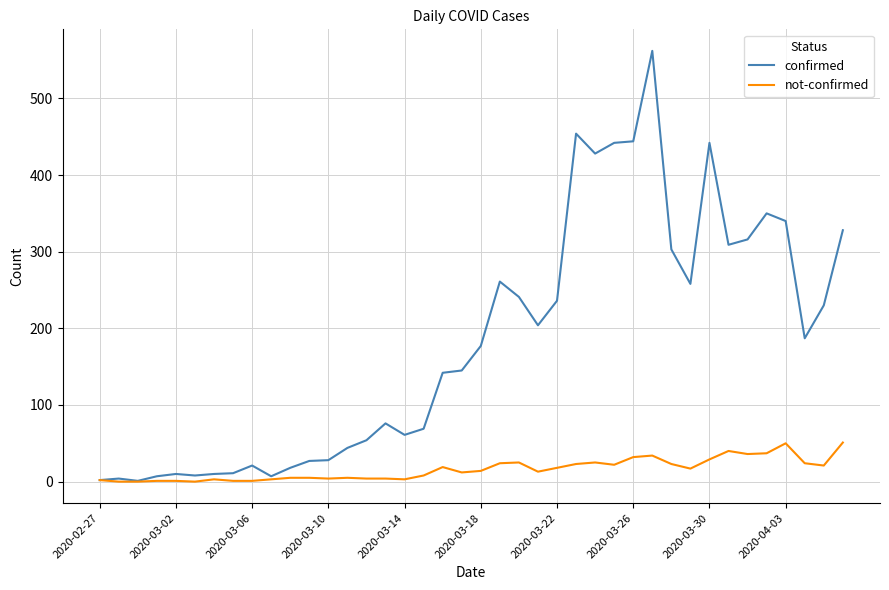

What is the maximum value for confirmed?

562